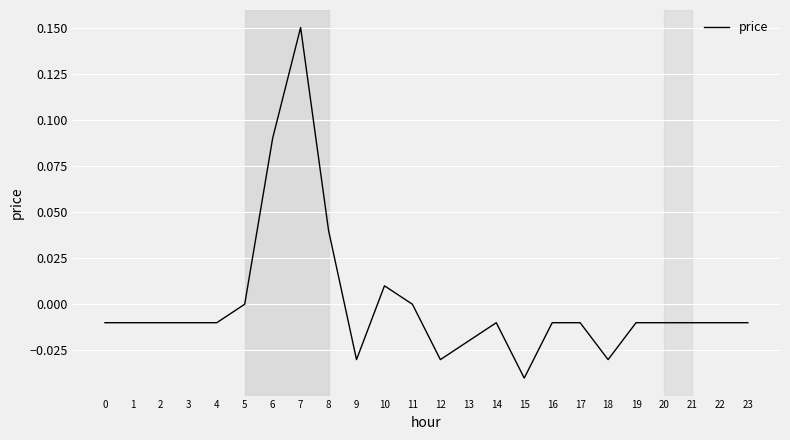

Which label corresponds to the largest value in the chart?

7